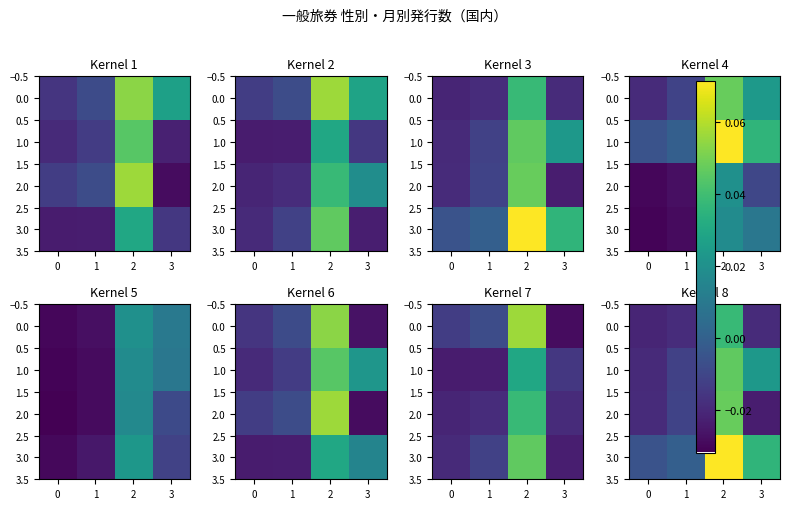

What is the sum of all row_3 values?

0.1